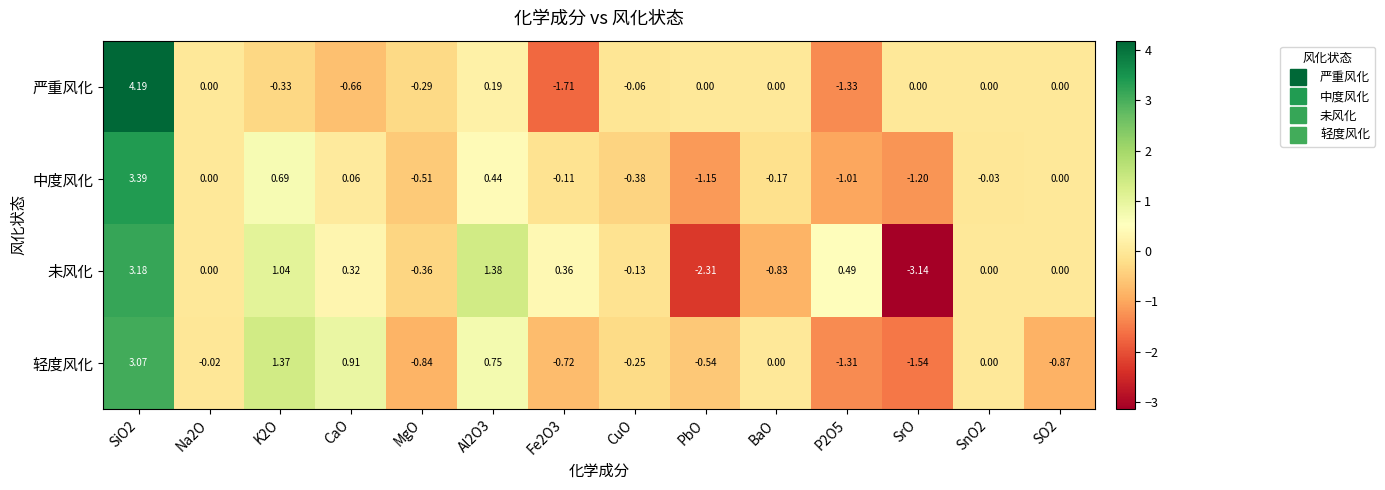

Between Al2O3 and BaO, which series saw the biggest shift?

未风化